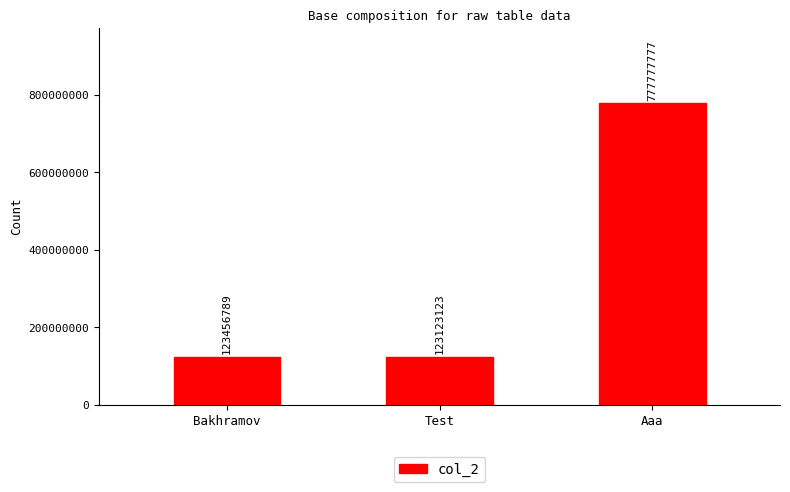

List the labels in order of value, smallest first.

Test, Bakhramov, Aaa